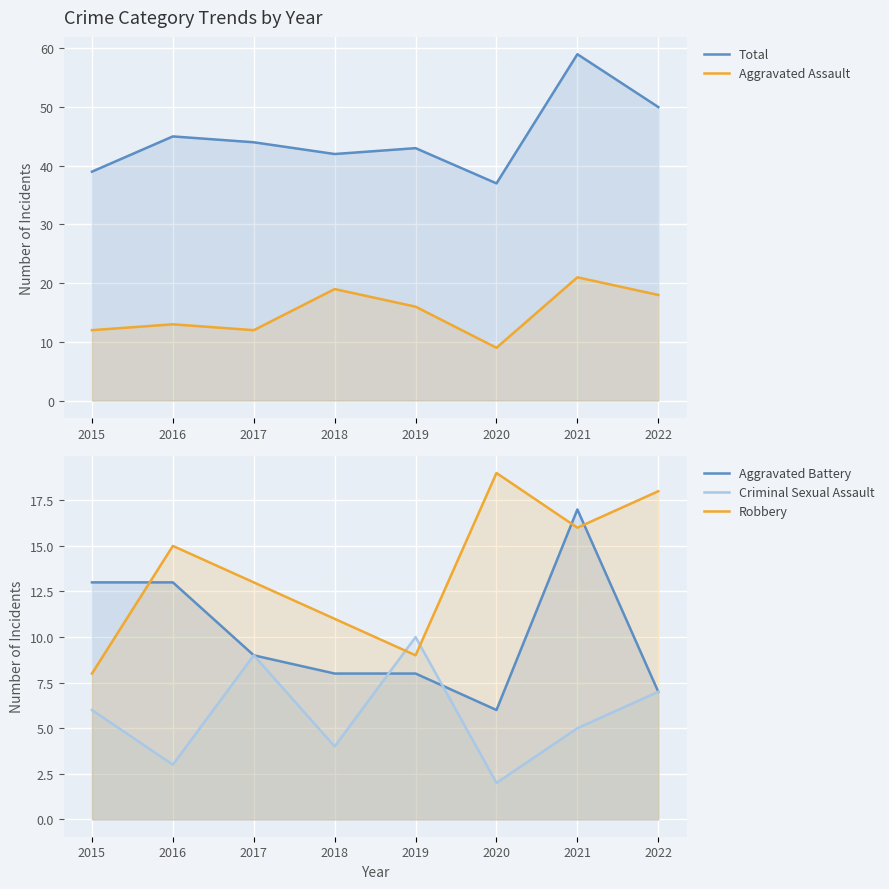

The Total series shows 39 at 2015. True or false?

True